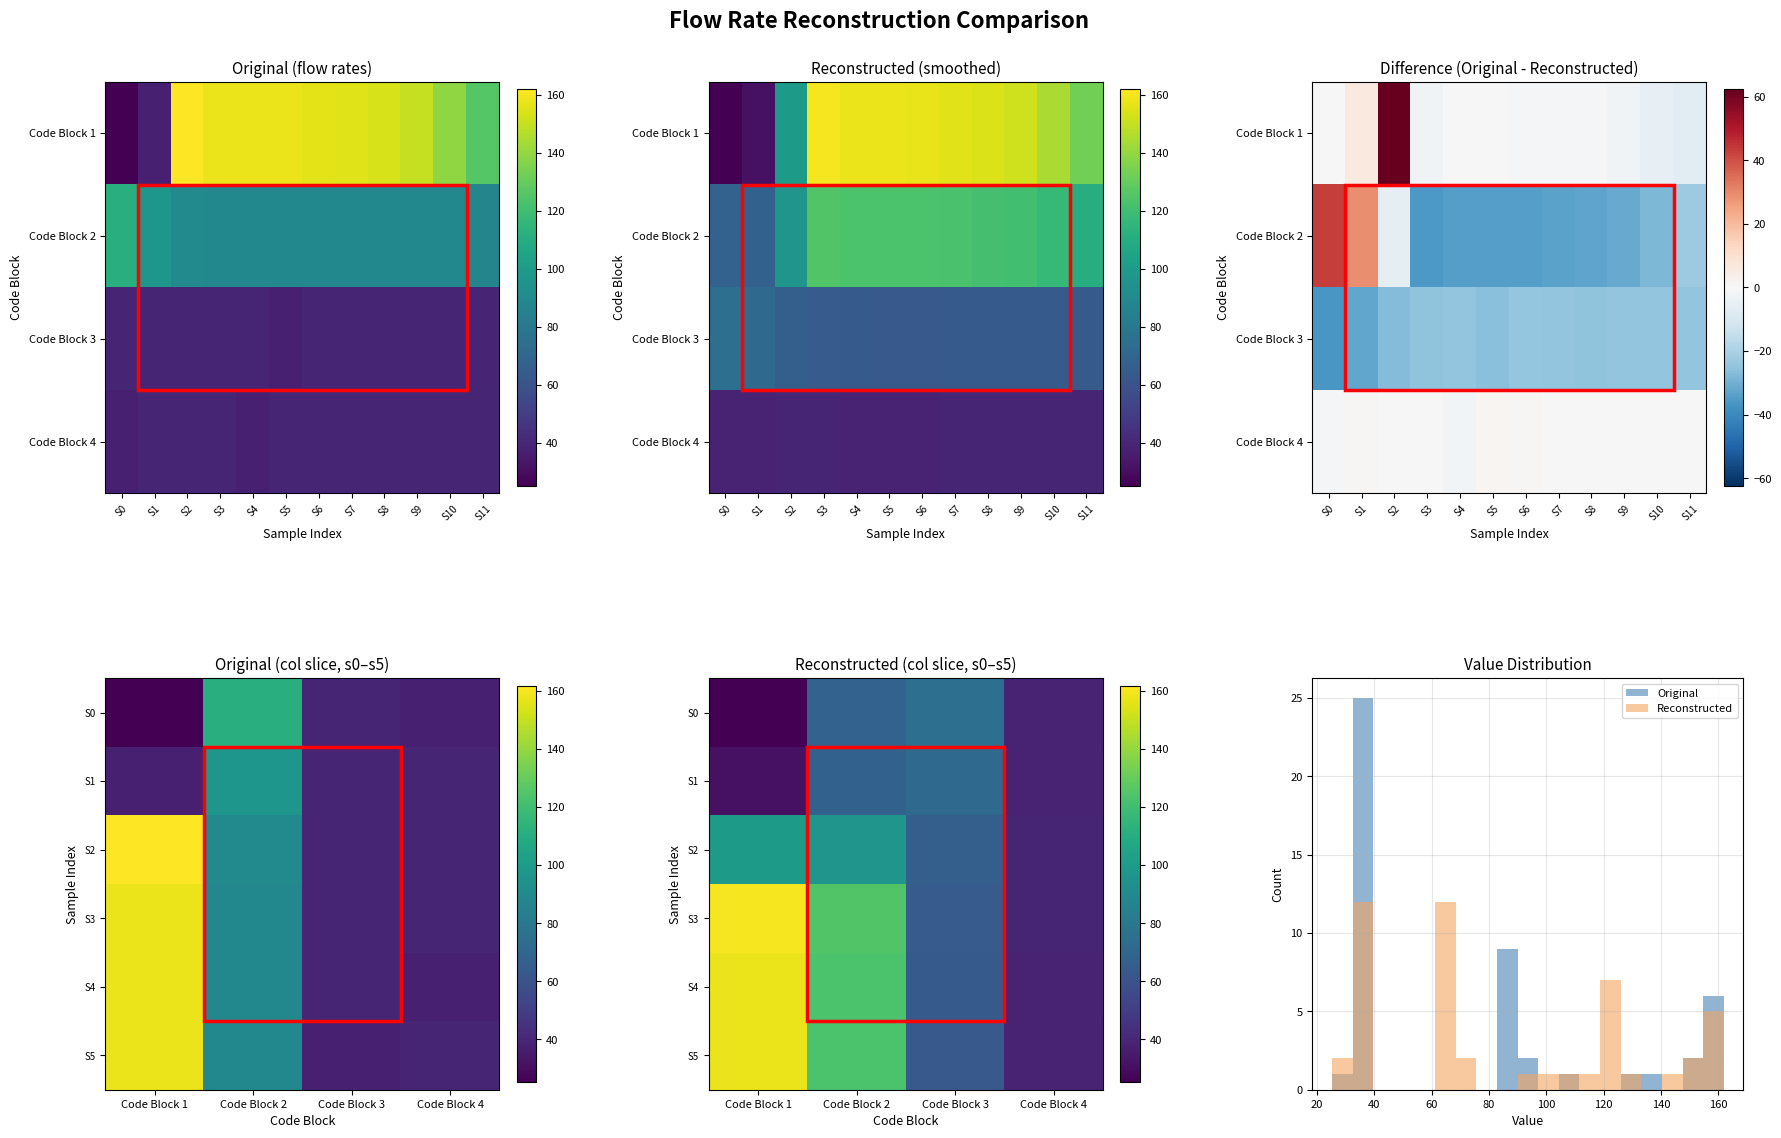

What is the smallest value displayed?

25.2